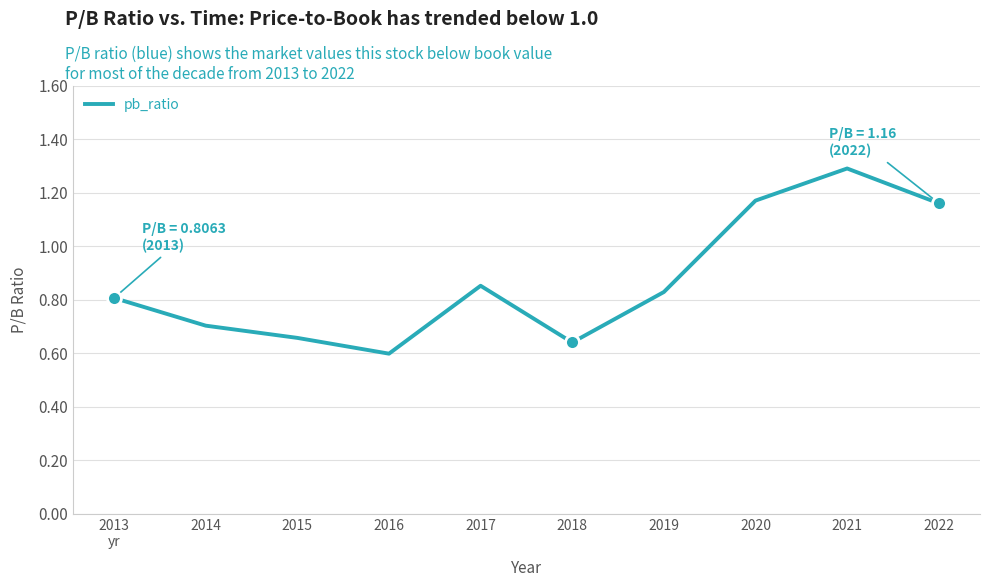

At which label is the value closest to 0?

2016